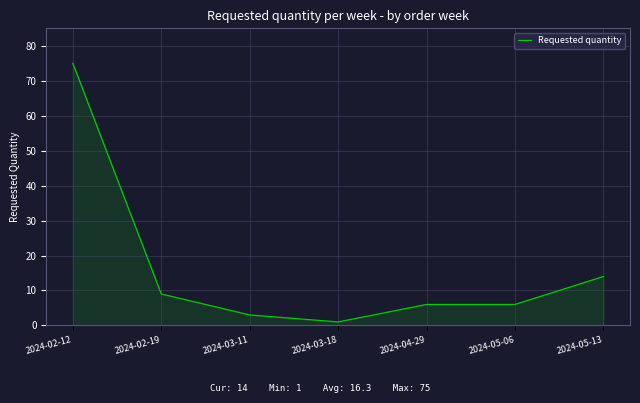

How many distinct data groups are displayed?

1